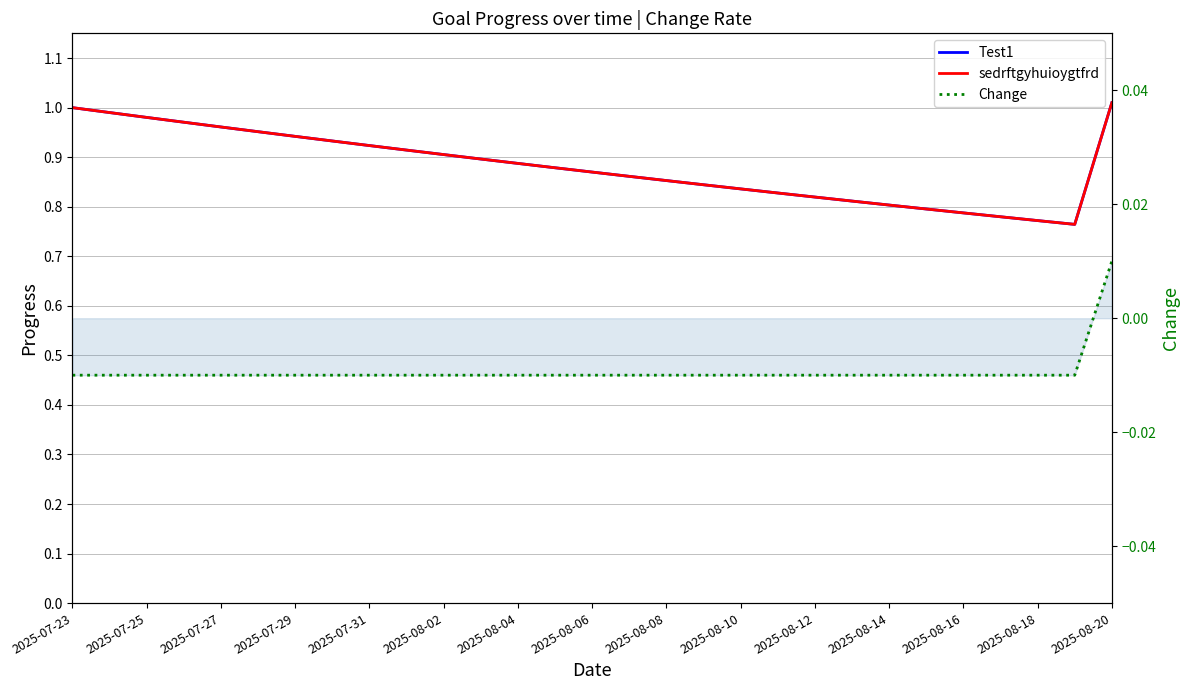

Which series has the largest range (max minus min)?

Test1